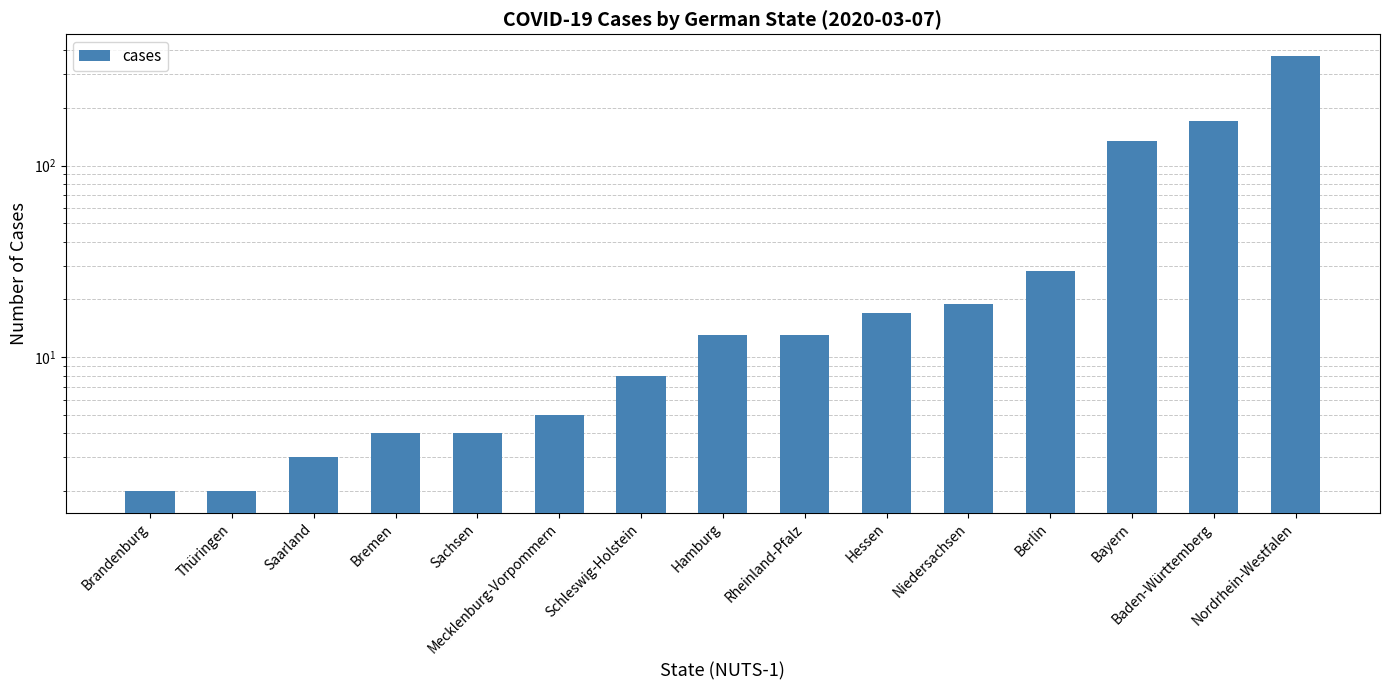

What is the label of the 14th bar from the left?

Baden-Württemberg